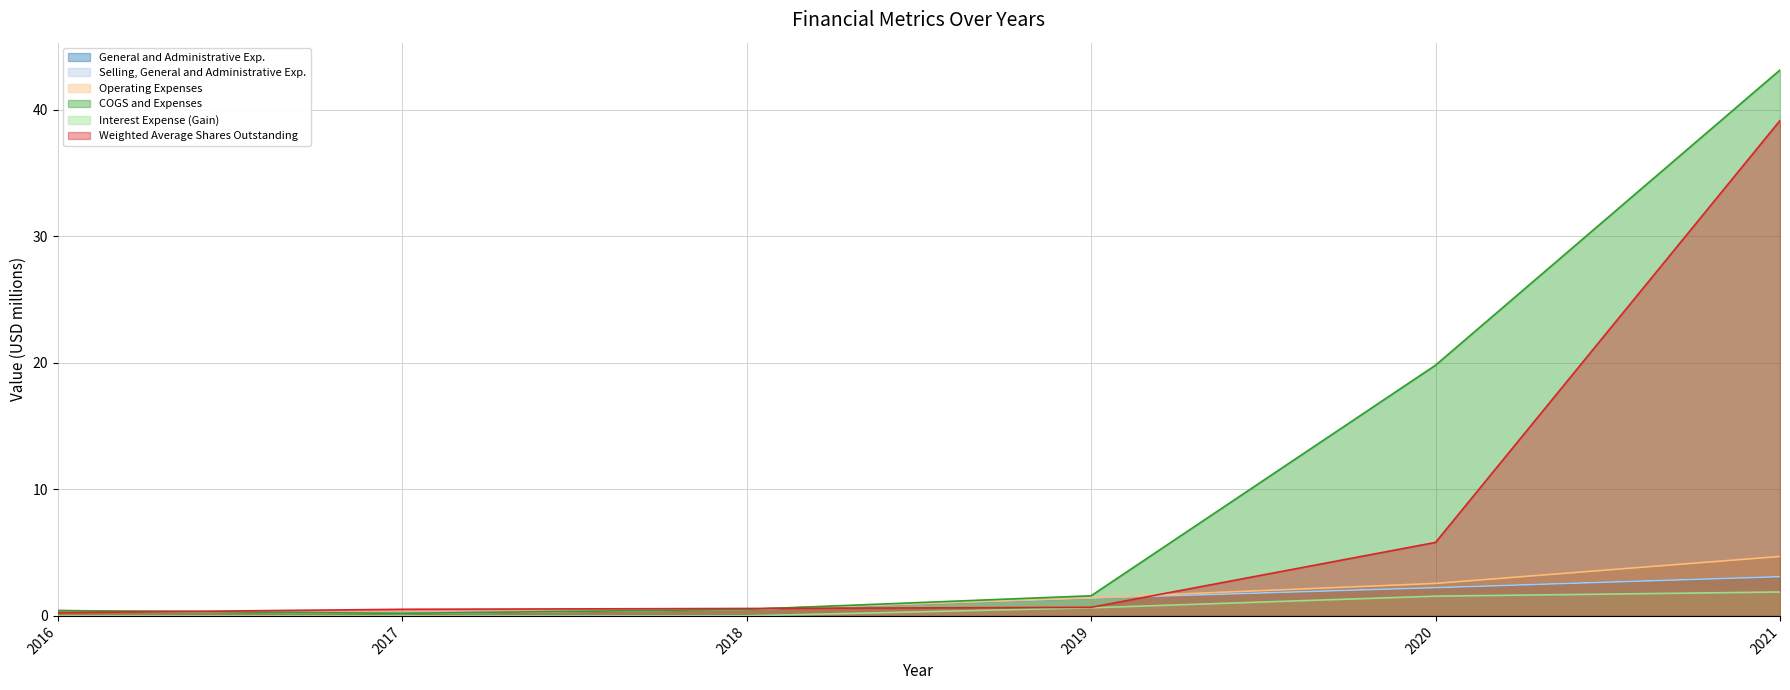

Reading left to right, transcribe all the data shown in this chart.

General and Administrative Exp.: 2016=0.4	2017=0.2	2018=0.5	2019=1.4	2020=2.2	2021=3.1
Selling, General and Administrative Exp.: 2016=0.4	2017=0.2	2018=0.5	2019=1.4	2020=2.2	2021=3.1
Operating Expenses: 2016=0.4	2017=0.2	2018=0.5	2019=1.4	2020=2.6	2021=4.7
COGS and Expenses: 2016=0.4	2017=0.2	2018=0.5	2019=1.6	2020=19.8	2021=43.2
Interest Expense (Gain): 2016=0.0	2017=0.0	2018=0.0	2019=0.6	2020=1.6	2021=1.9
Weighted Average Shares Outstanding: 2016=0.3	2017=0.5	2018=0.6	2019=0.7	2020=5.8	2021=39.2